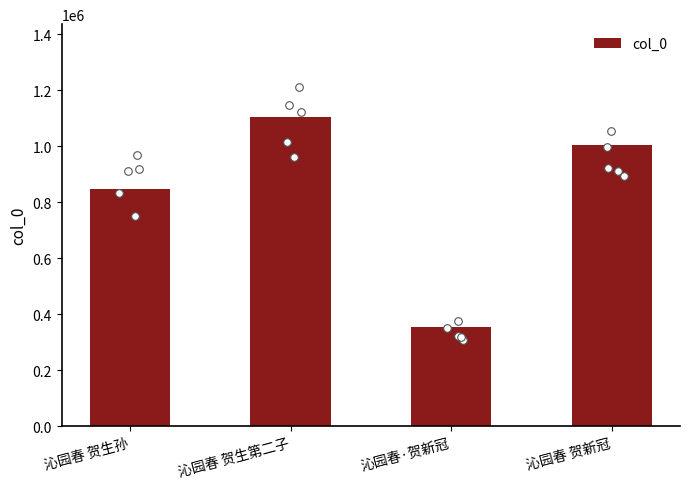

What is the change in value from 沁园春 贺生孙 to 沁园春 贺生第二子?

+258251